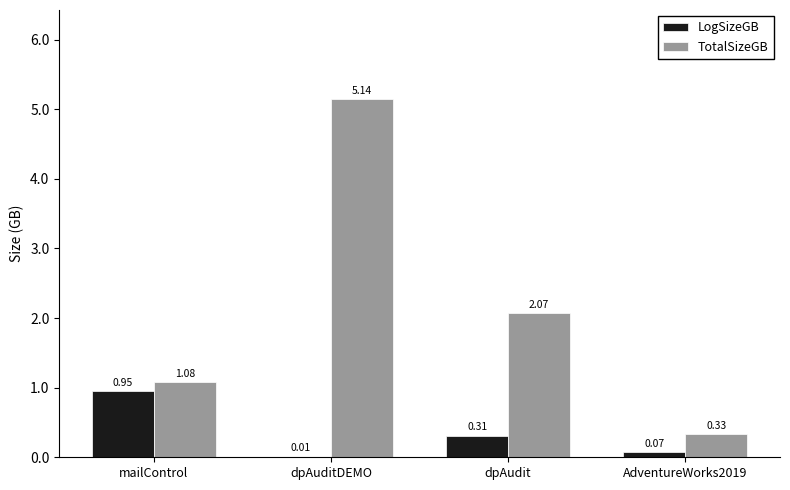

At which label is TotalSizeGB closest to 2?

dpAudit